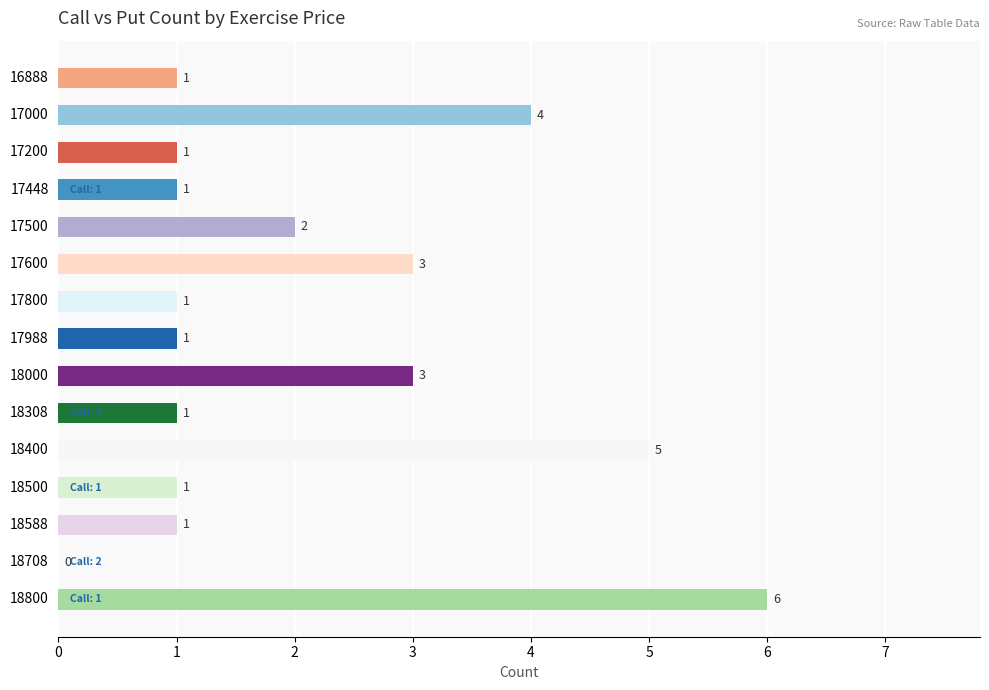

What is the ratio of the value at 18800 to the value at 17988?

6.0